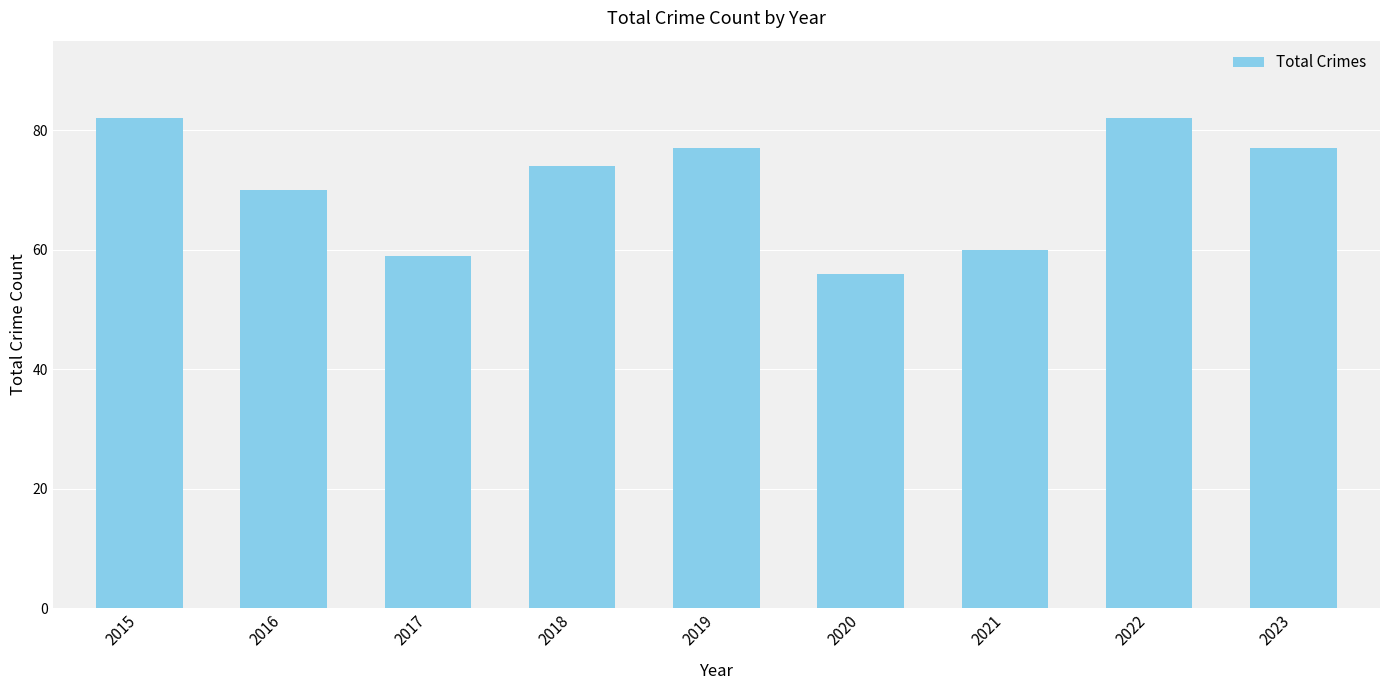

What is the value of the 8th bar from the left?

82